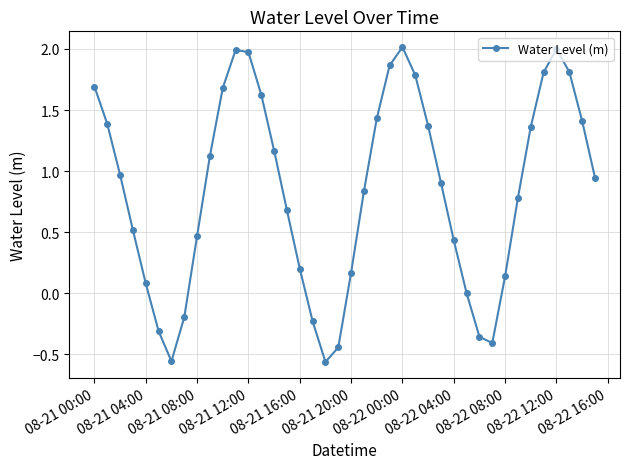

What is the difference between the maximum and minimum values?

2.6